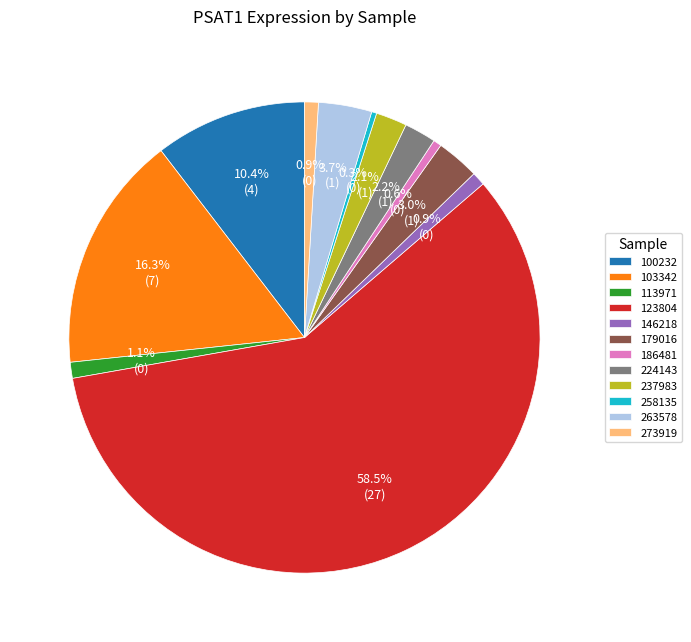

How many slices are in this pie chart?

12